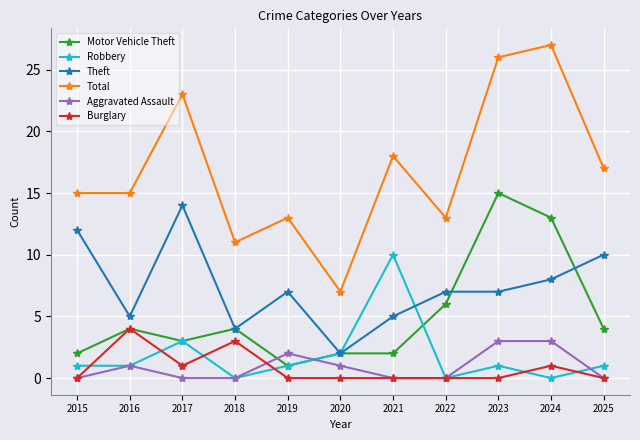

What is the sum of all Burglary values?

9